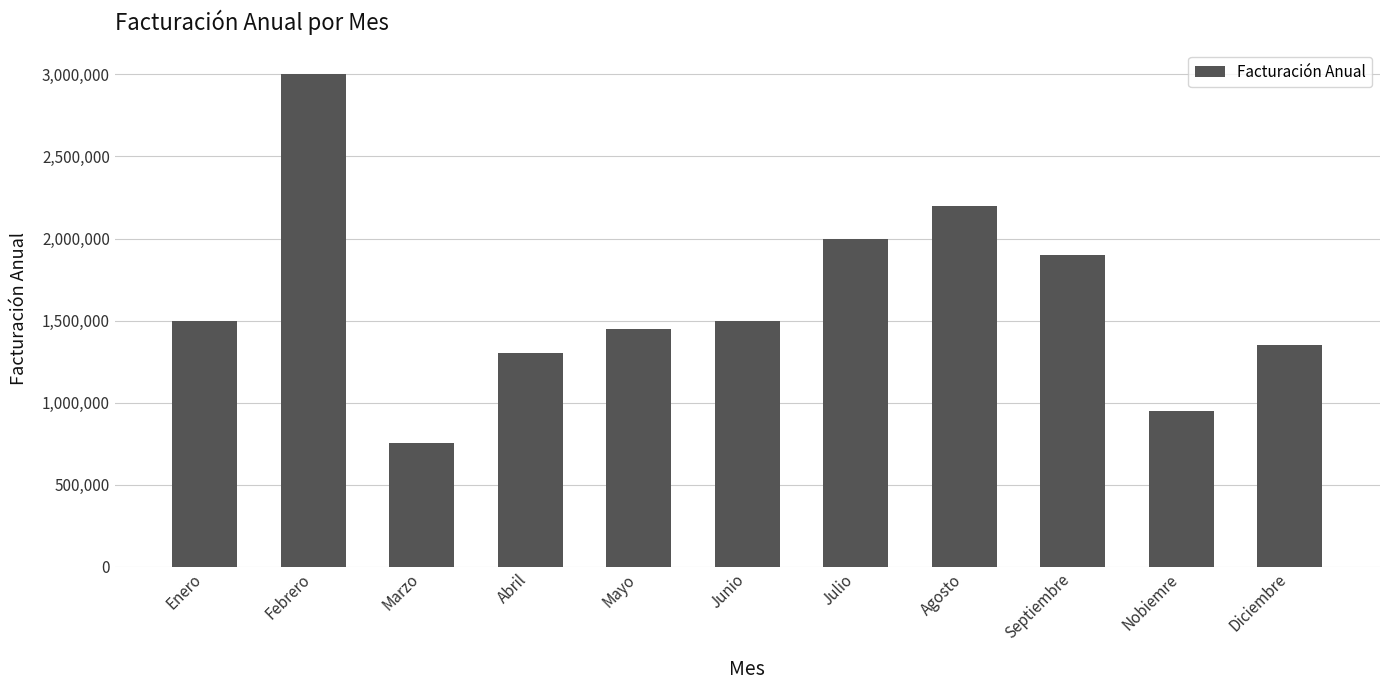

What position from the right is Junio?

6